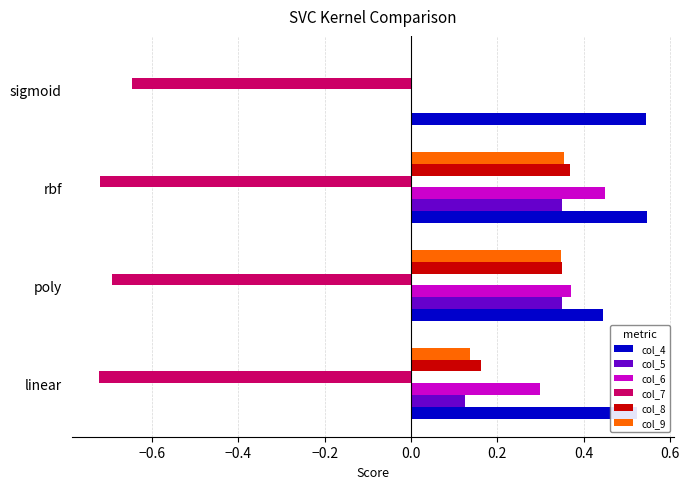

What is the total value across all series at rbf?

1.4